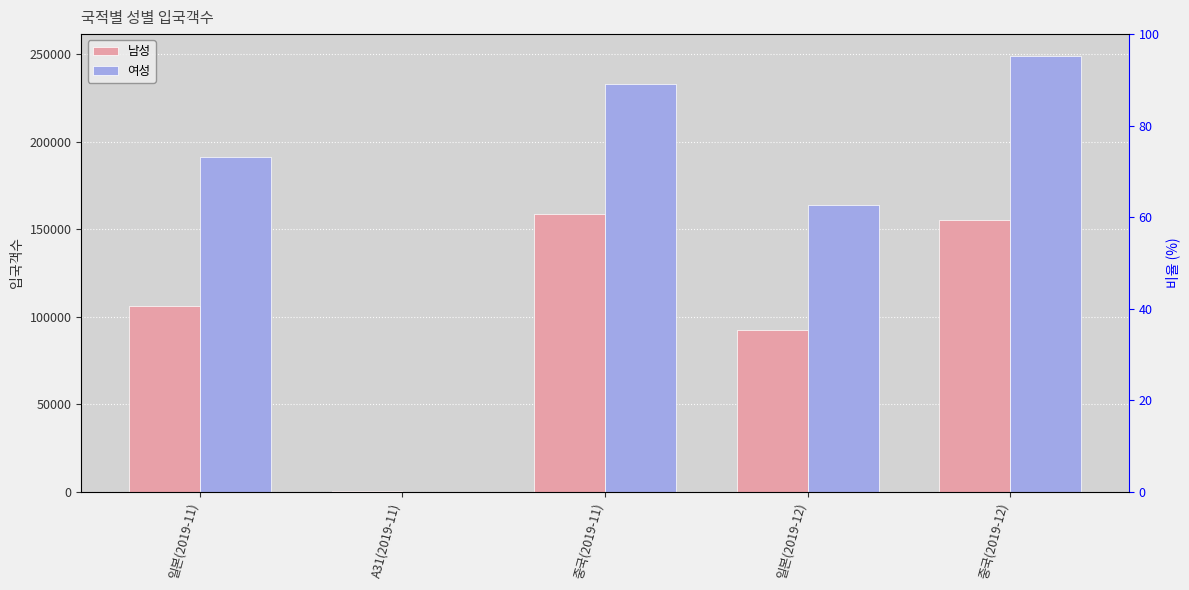

Reading left to right, transcribe all the data shown in this chart.

남성: 106320	319	158912	92556	155540
여성: 191436	42	232943	163737	249023